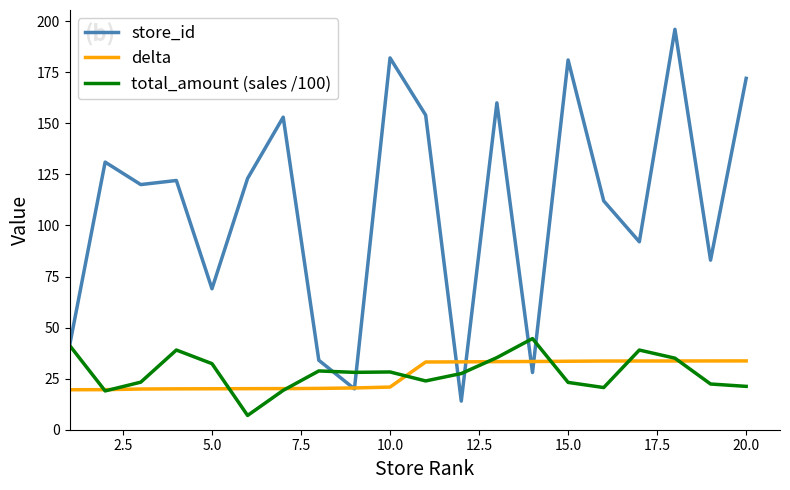

Which series has the largest total across all categories?

store_id